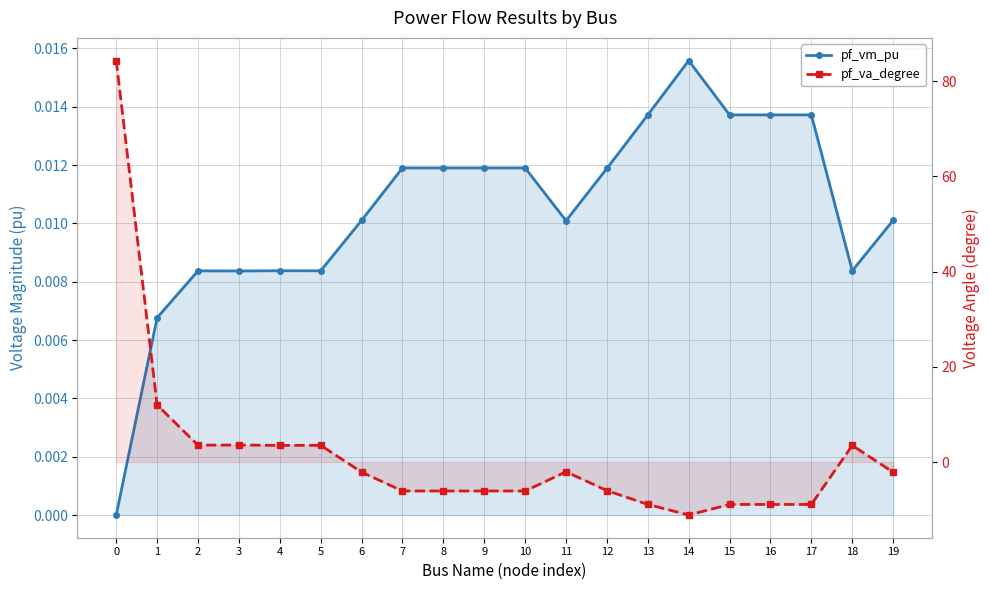

How many series are shown in this chart?

2